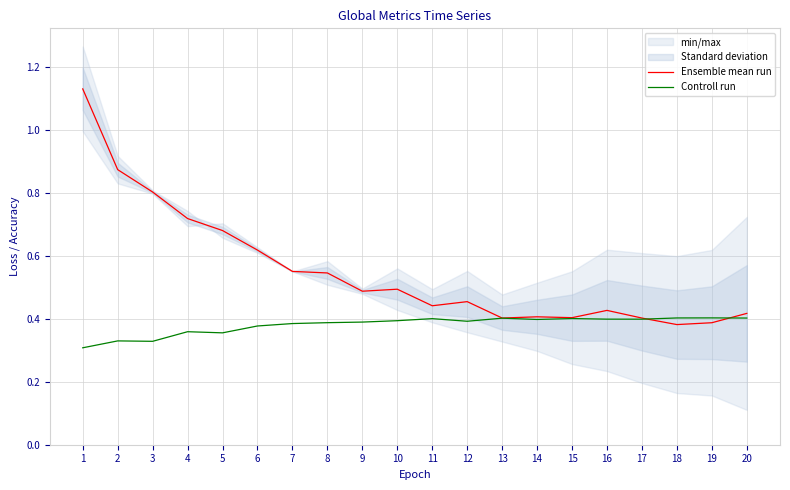

What is the difference between the maximum and minimum values in the Ensemble mean run series?

0.7